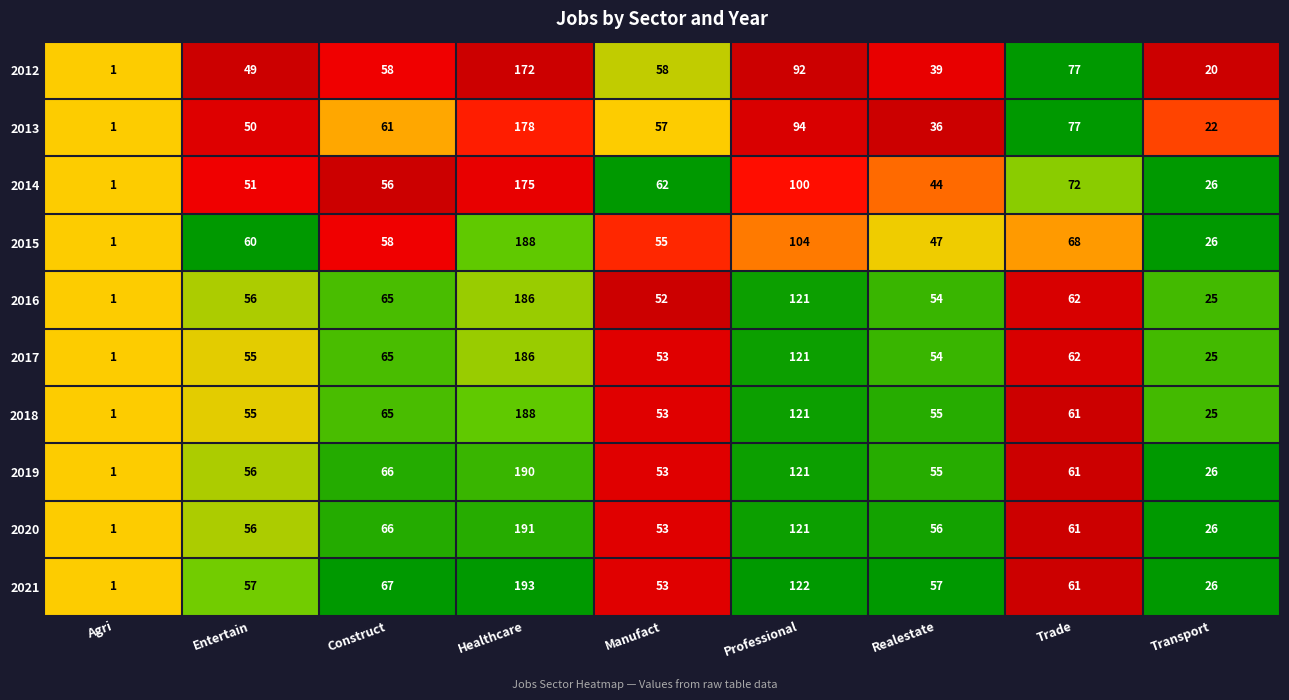

At which label does 2012 reach its peak?

Healthcare